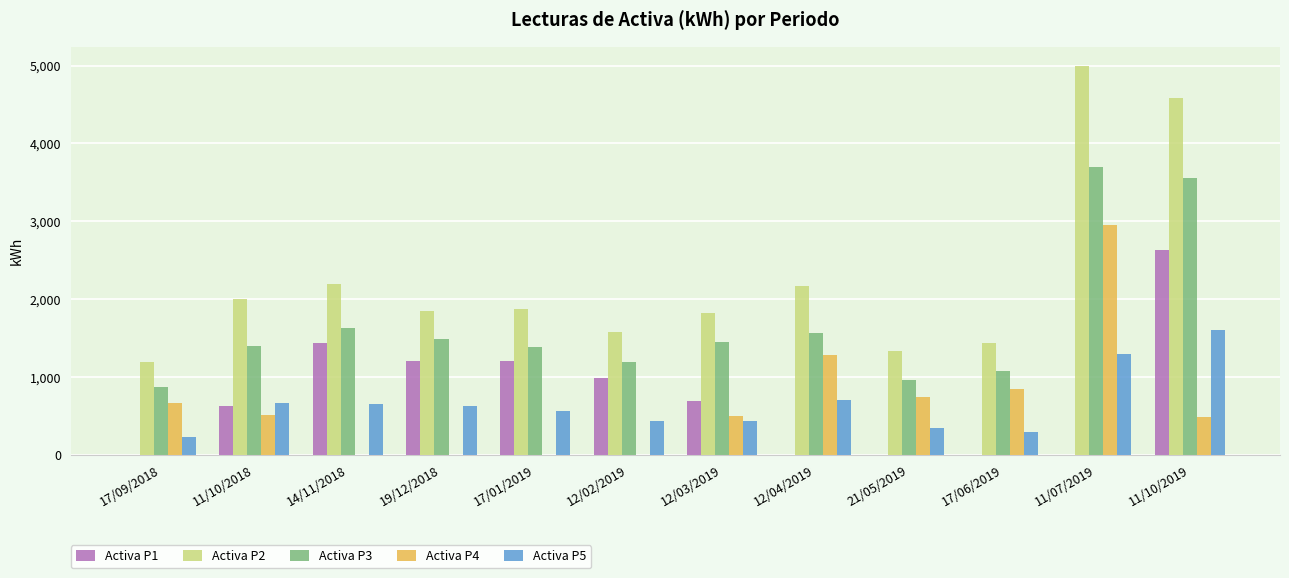

The Activa P2 series shows 3168.4 at 11/10/2018. True or false?

False